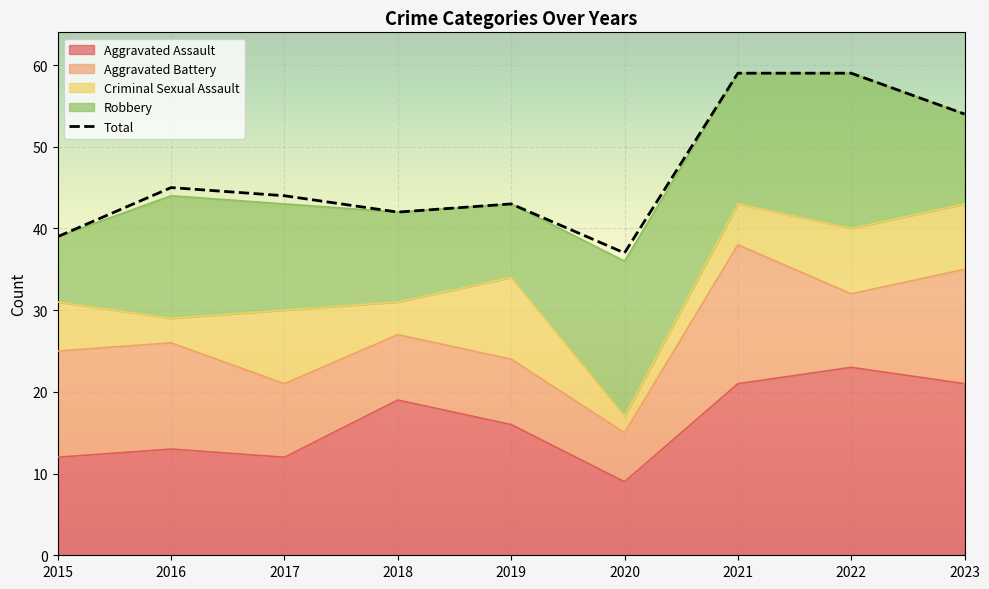

The value at 2017 is 79. True or false?

False